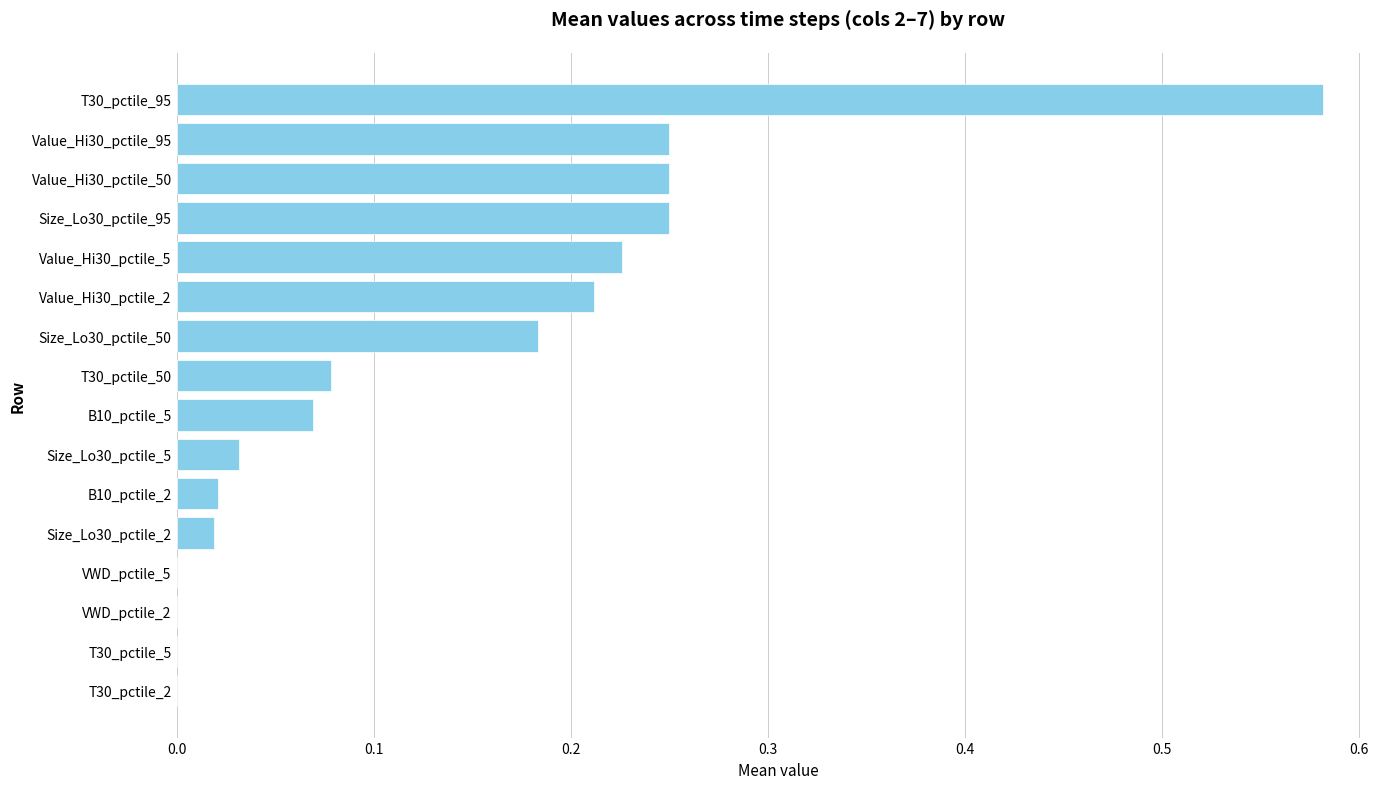

What is the sum of all values?

2.2